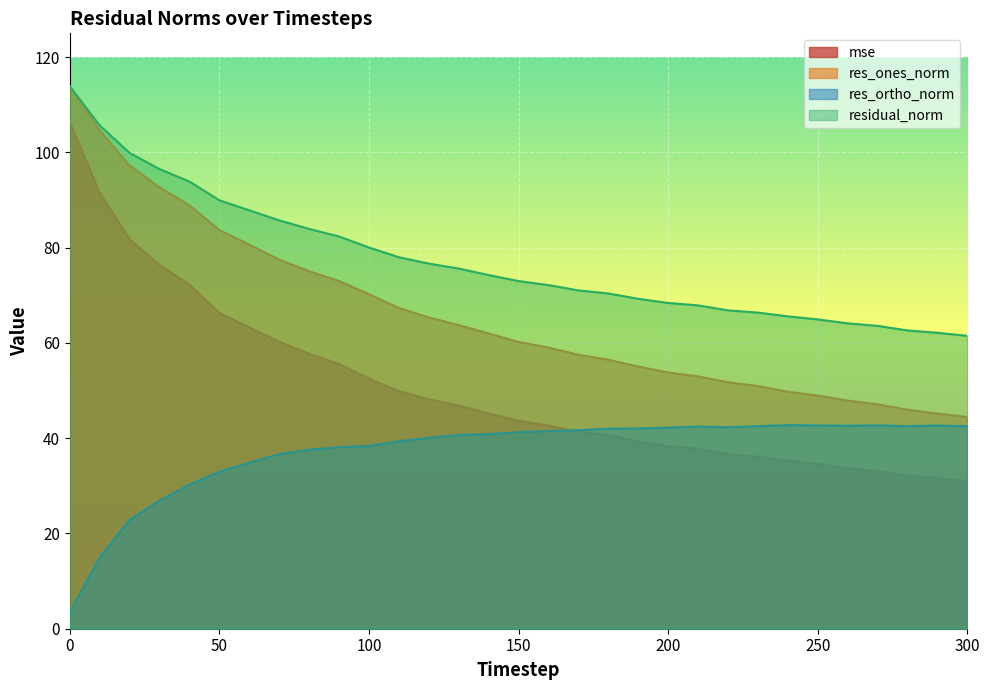

How many categories are shown in the chart?

31